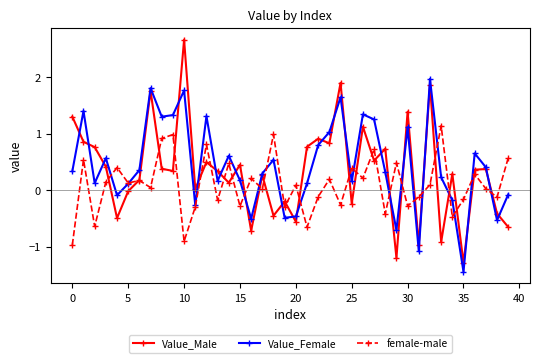

What is the sum of all Value_Female values?

17.6